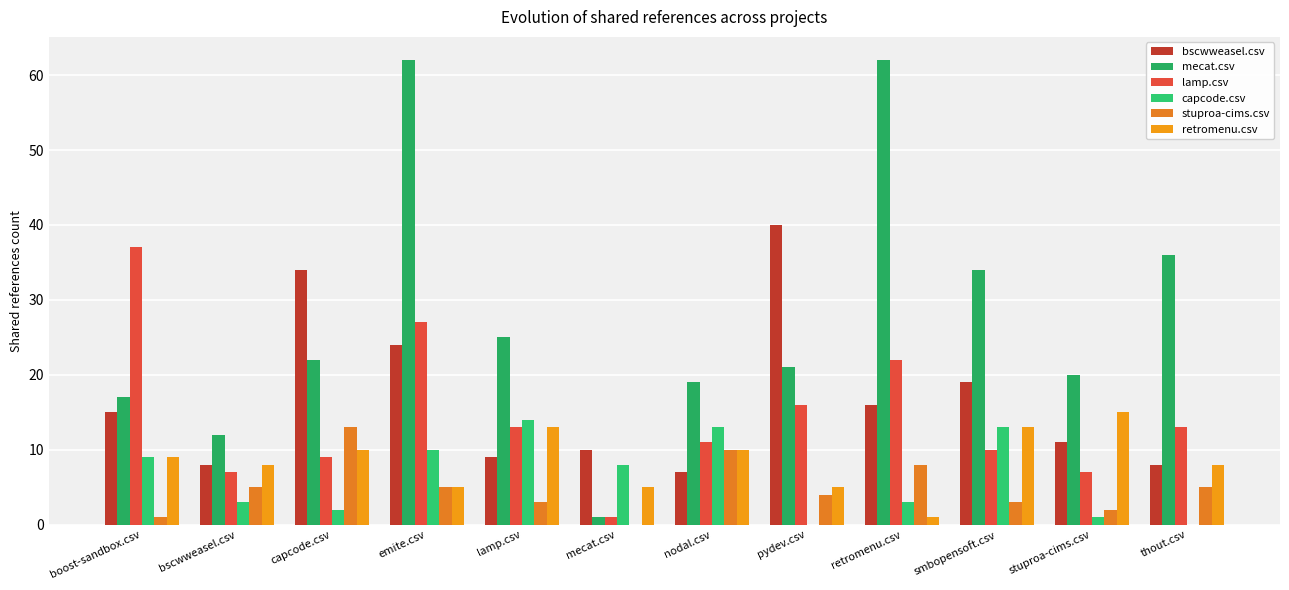

Rank the series by their maximum value, from lowest to highest.

stuproa-cims.csv, capcode.csv, retromenu.csv, lamp.csv, bscwweasel.csv, mecat.csv